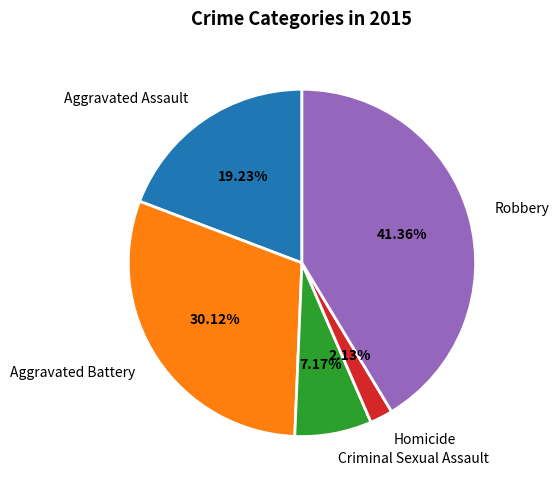

Does Robbery account for over 50% of the chart?

No